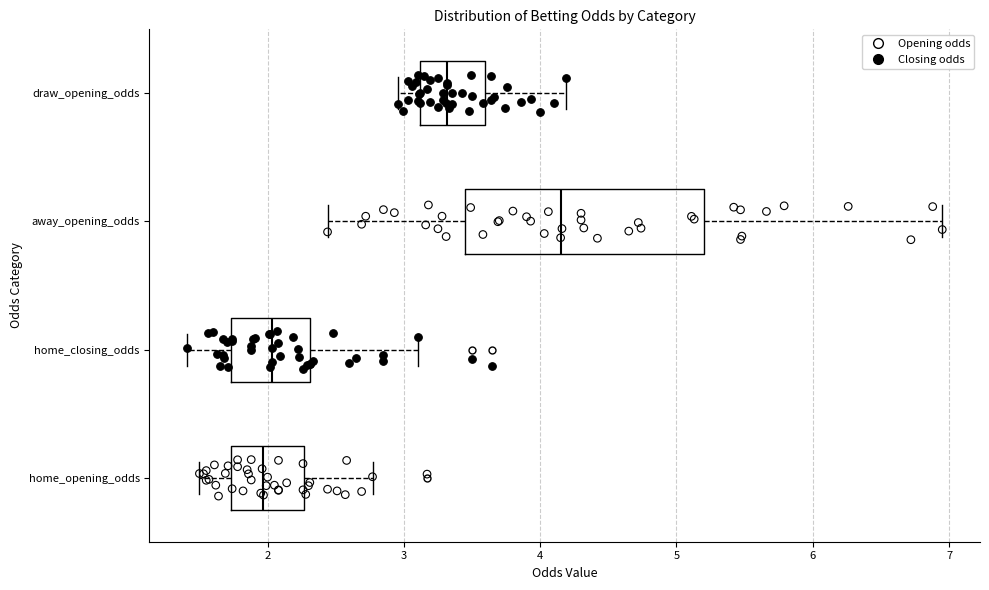

Where is the right edge of the box for home_opening_odds on the x-axis? The values are not printed on the chart, so give them approximately, as read against the axis.

2.3